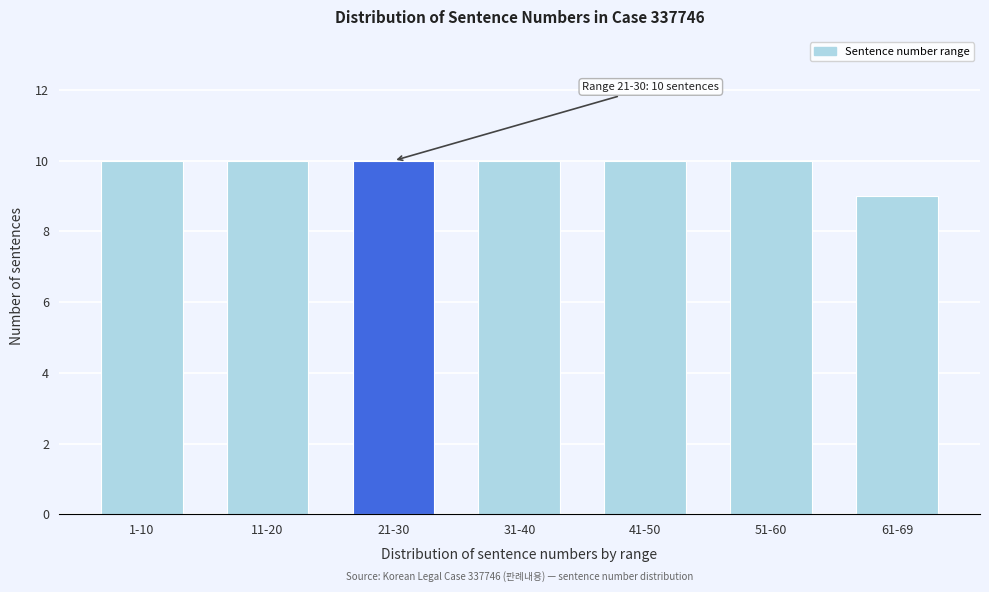

Reading right to left, transcribe all the data shown in this chart.

61-69=9	51-60=10	41-50=10	31-40=10	21-30=10	11-20=10	1-10=10